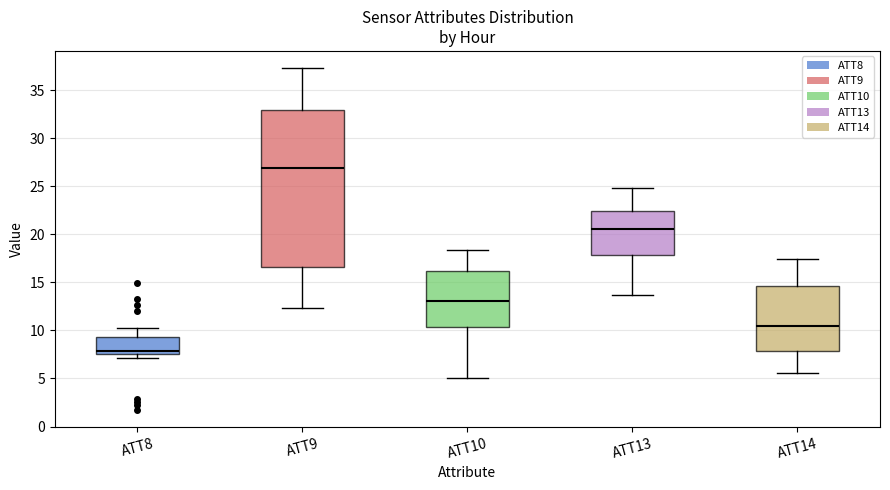

Where does the median line of the box for ATT9 sit on the y-axis? The values are not printed on the chart, so give them approximately, as read against the axis.

27.0